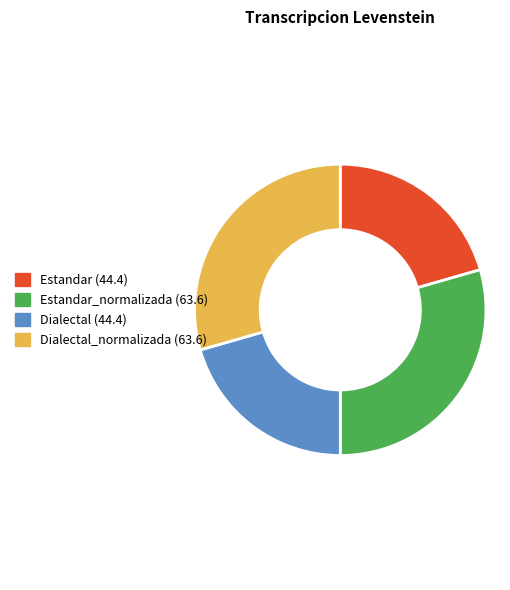

Is there any slice that represents more than half of the pie?

No